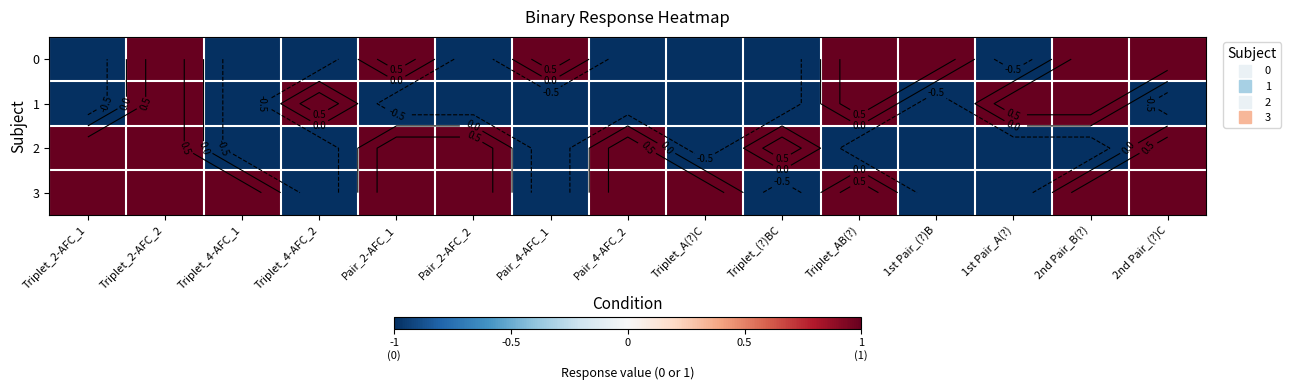

Which category has the lowest value across all series?

Triplet_2-AFC_1